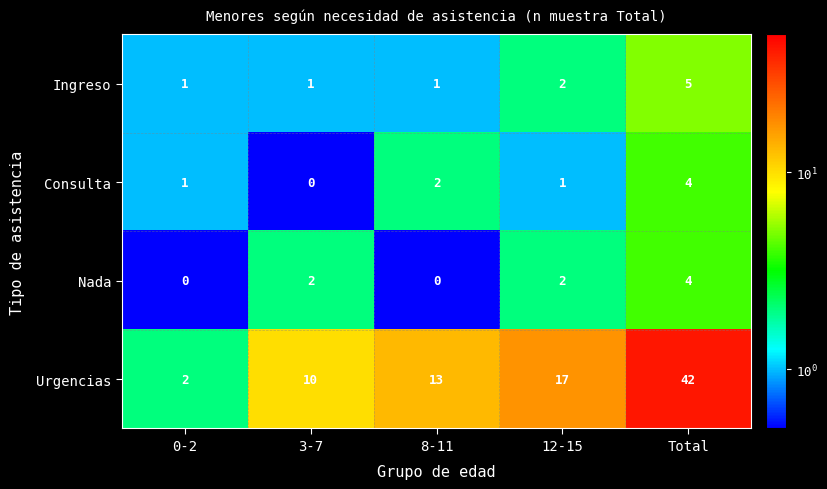

How many positive values does the Consulta series have?

4